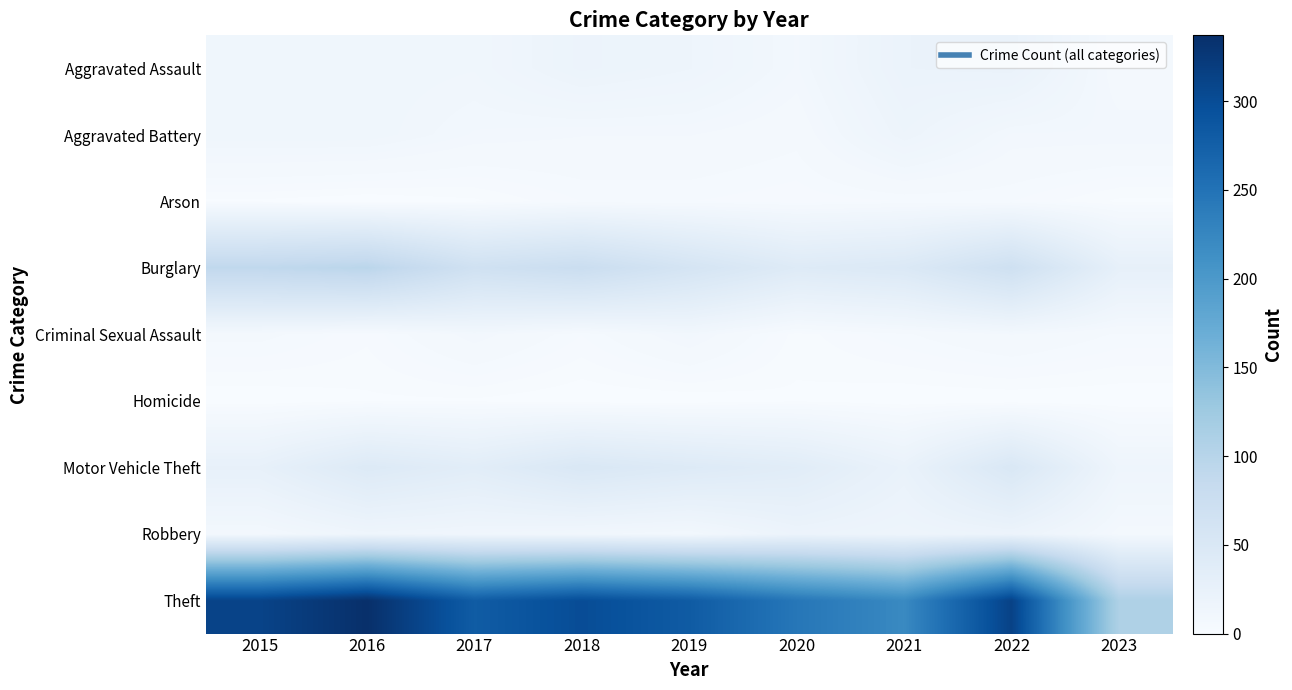

Reading left to right, what are all the values shown in this chart?

Aggravated Assault: 2015=12	2016=13	2017=12	2018=19	2019=16	2020=9	2021=21	2022=22	2023=6
Aggravated Battery: 2015=13	2016=13	2017=9	2018=8	2019=8	2020=6	2021=17	2022=9	2023=9
Arson: 2015=1	2016=0	2017=1	2018=4	2019=4	2020=3	2021=4	2022=4	2023=1
Burglary: 2015=90	2016=96	2017=67	2018=76	2019=58	2020=42	2021=47	2022=69	2023=28
Criminal Sexual Assault: 2015=6	2016=3	2017=9	2018=4	2019=10	2020=2	2021=5	2022=8	2023=5
Homicide: 2015=0	2016=1	2017=1	2018=0	2019=0	2020=1	2021=0	2022=0	2023=0
Motor Vehicle Theft: 2015=27	2016=44	2017=36	2018=50	2019=43	2020=37	2021=23	2022=50	2023=15
Robbery: 2015=8	2016=15	2017=13	2018=11	2019=9	2020=19	2021=16	2022=19	2023=7
Theft: 2015=311	2016=337	2017=280	2018=300	2019=281	2020=245	2021=221	2022=313	2023=109